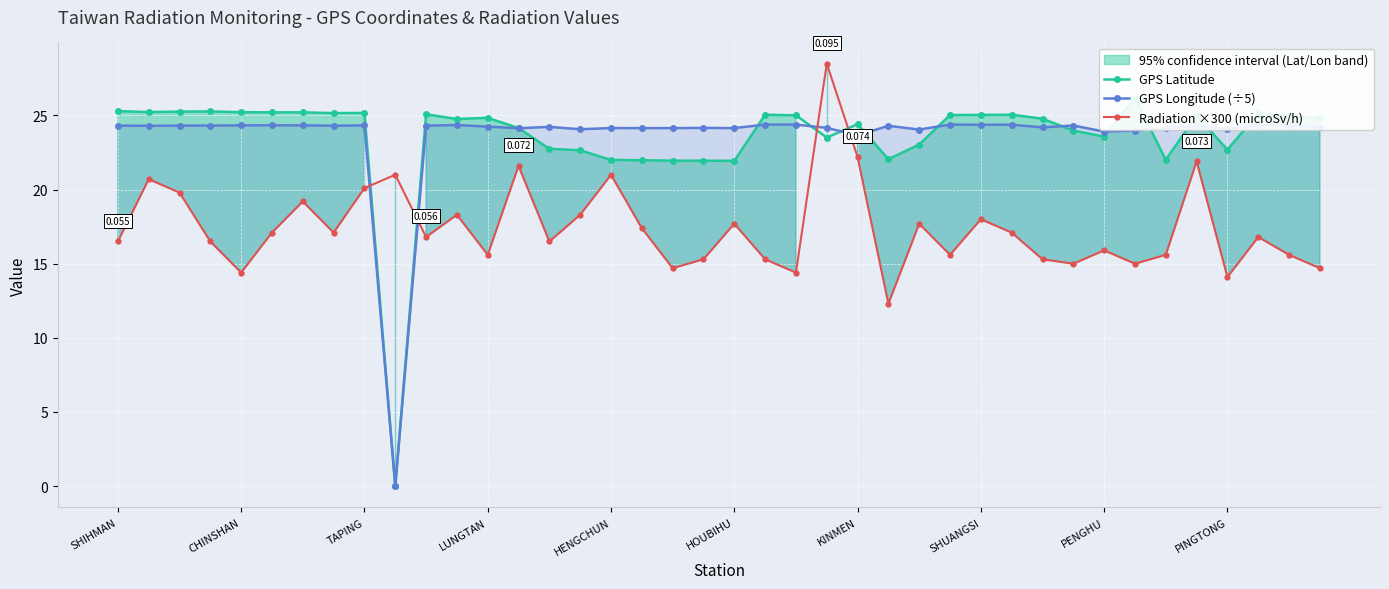

True or false: GPS Longitude (÷5) has more than 1 interior local peaks.

True